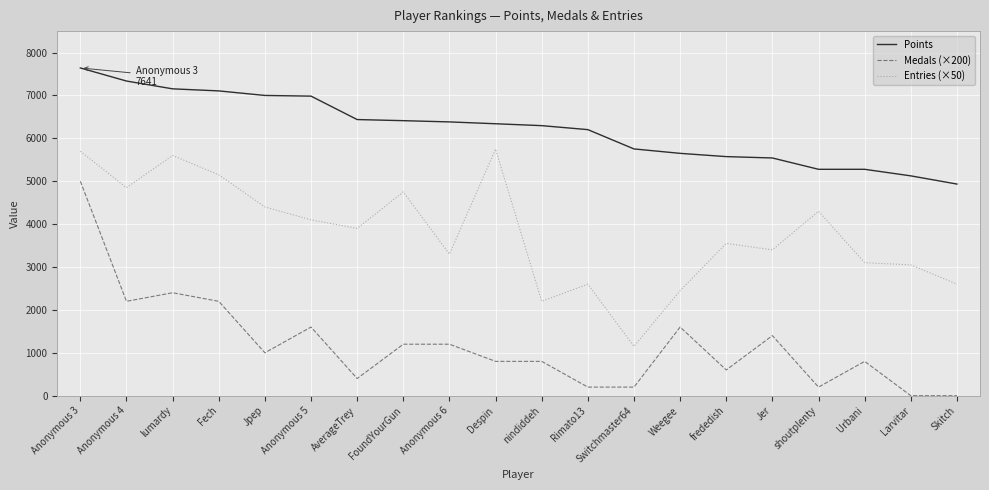

Which series has the widest spread of values?

Medals (×200)